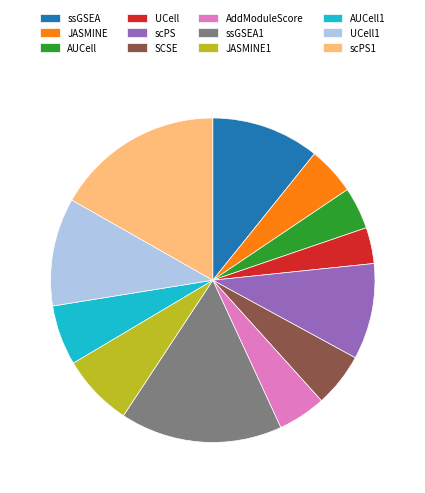

Which slice is the smallest?

UCell